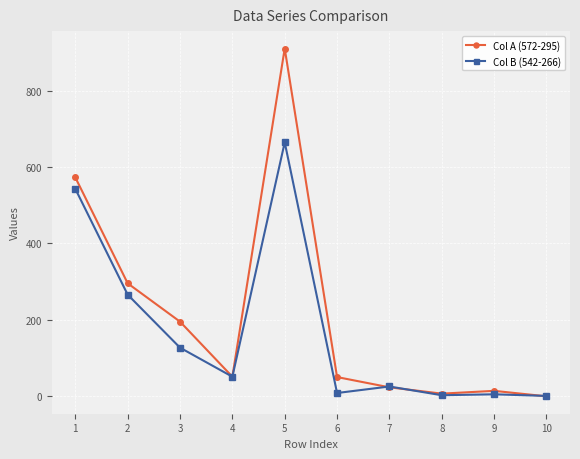

List the series in order of their peak value, lowest first.

Col B (542-266), Col A (572-295)